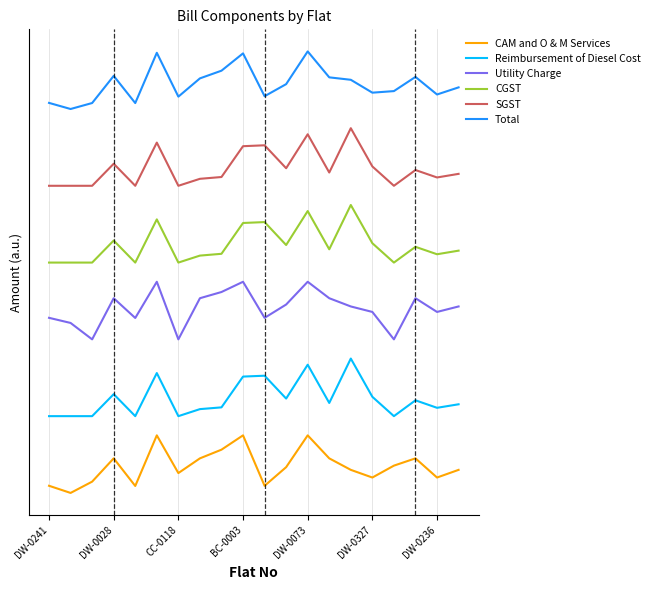

What is the difference between the second highest and second lowest values in the Utility Charge series?

3000.0